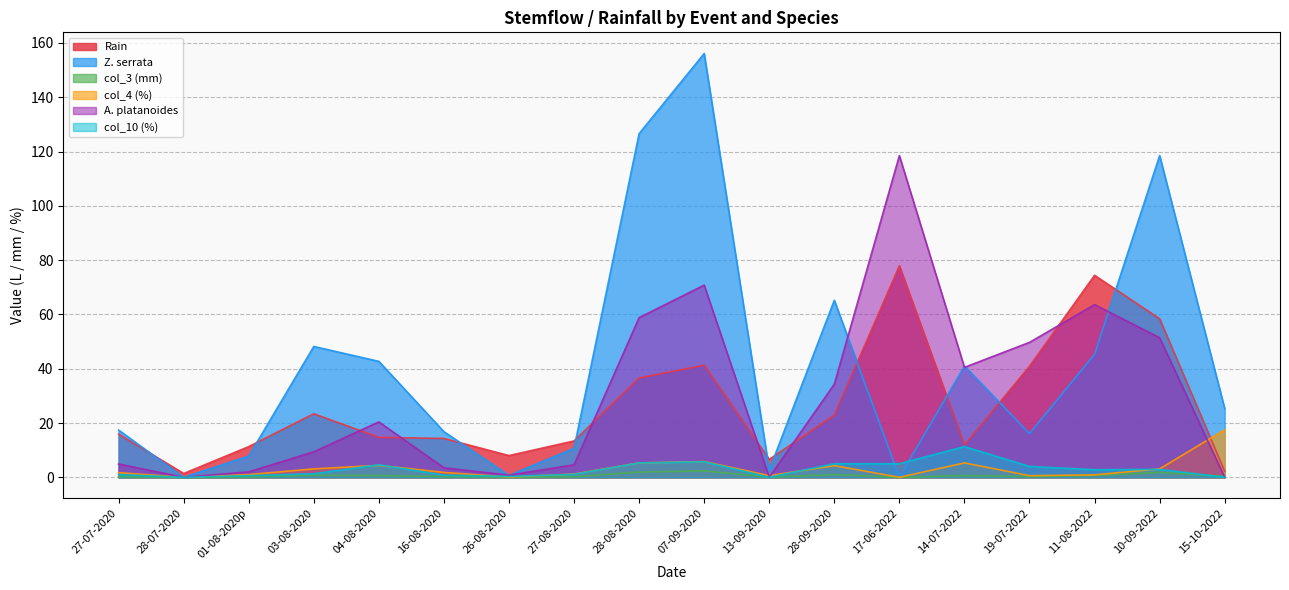

What is the approximate value of col_3 (mm) at 14-07-2022?

0.6